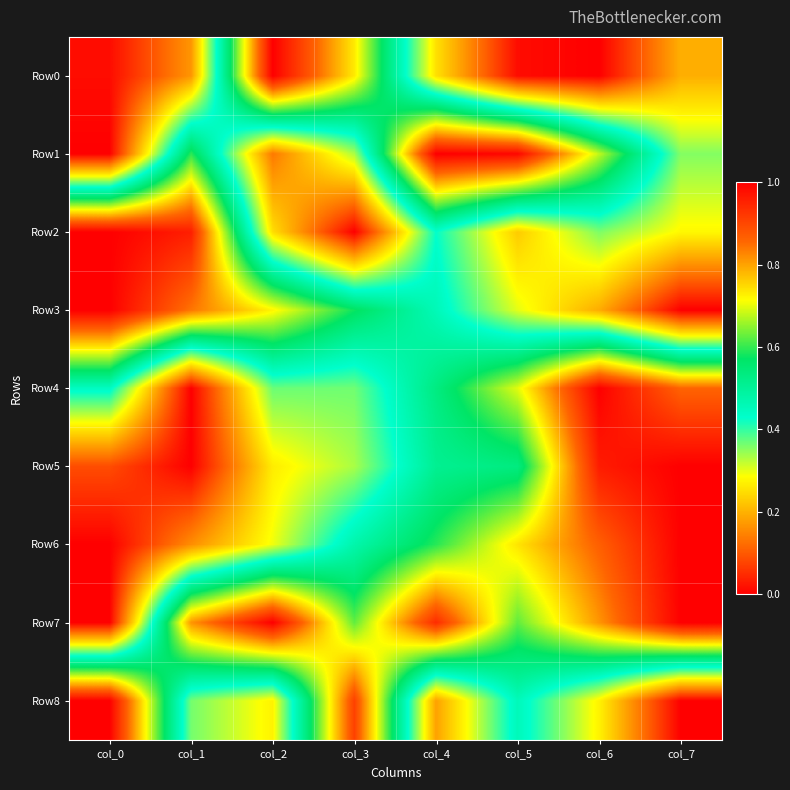

Reading left to right, list all the values displayed in this chart.

Row0: col_0=0.0	col_1=0.2	col_2=1.0	col_3=0.7	col_4=0.3	col_5=0.0	col_6=0.0	col_7=0.2
Row1: col_0=0.0	col_1=0.6	col_2=0.1	col_3=0.3	col_4=1.0	col_5=1.0	col_6=0.7	col_7=0.4
Row2: col_0=1.0	col_1=1.0	col_2=0.2	col_3=0.0	col_4=0.4	col_5=0.2	col_6=0.4	col_7=0.3
Row3: col_0=1.0	col_1=0.8	col_2=0.7	col_3=0.6	col_4=0.5	col_5=0.3	col_6=0.2	col_7=0.0
Row4: col_0=0.4	col_1=0.0	col_2=0.4	col_3=0.4	col_4=0.5	col_5=0.7	col_6=1.0	col_7=0.9
Row5: col_0=0.1	col_1=0.0	col_2=0.3	col_3=0.3	col_4=0.5	col_5=0.5	col_6=1.0	col_7=1.0
Row6: col_0=0.0	col_1=0.2	col_2=0.3	col_3=0.5	col_4=0.6	col_5=0.7	col_6=0.9	col_7=1.0
Row7: col_0=0.0	col_1=0.8	col_2=1.0	col_3=0.6	col_4=0.9	col_5=0.6	col_6=0.8	col_7=1.0
Row8: col_0=1.0	col_1=0.4	col_2=0.3	col_3=0.9	col_4=0.2	col_5=0.5	col_6=0.3	col_7=0.0